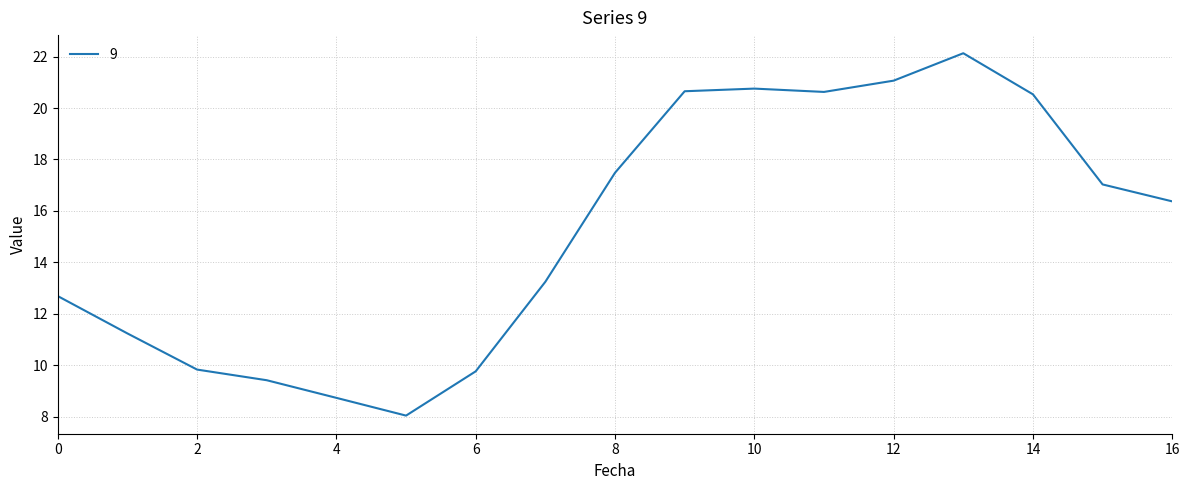

What is the difference between the maximum and minimum values?

14.1